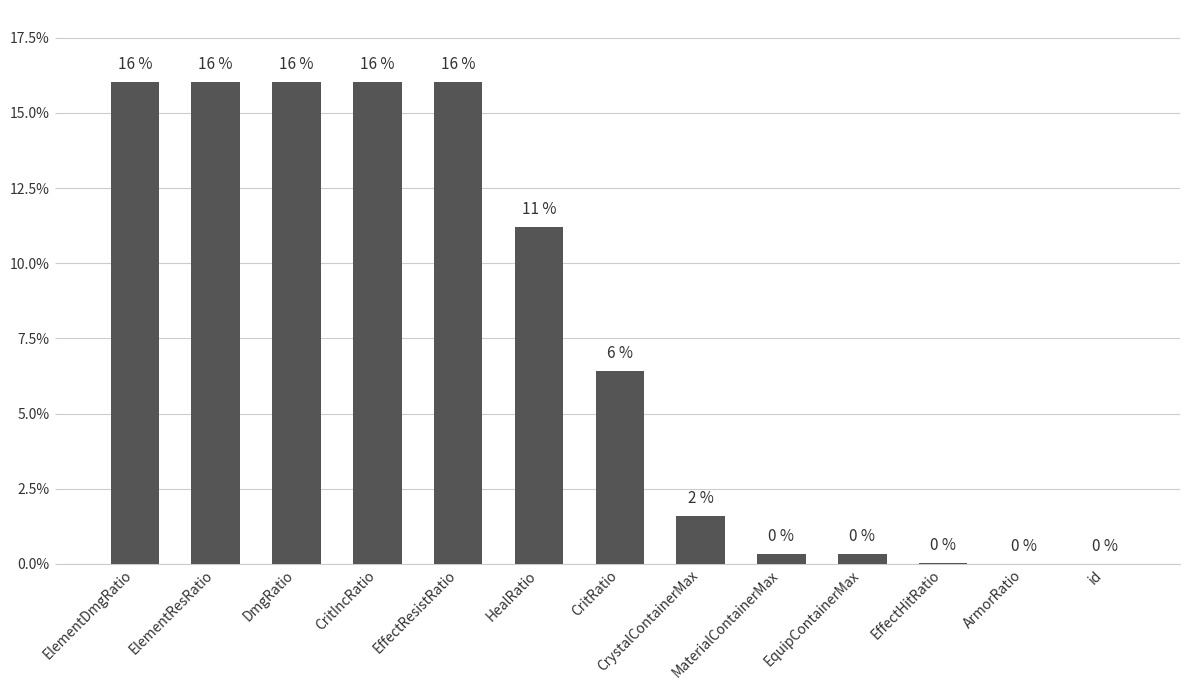

What is the greatest value displayed?

16.0